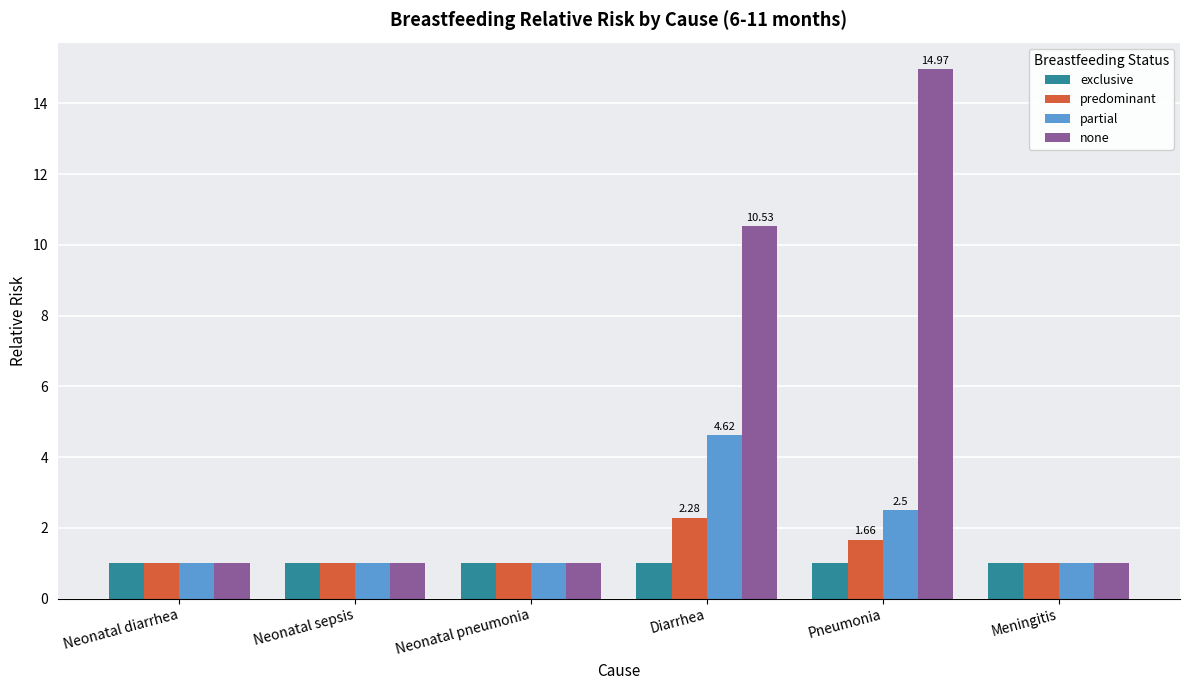

Which label corresponds to the largest value in the chart?

Pneumonia